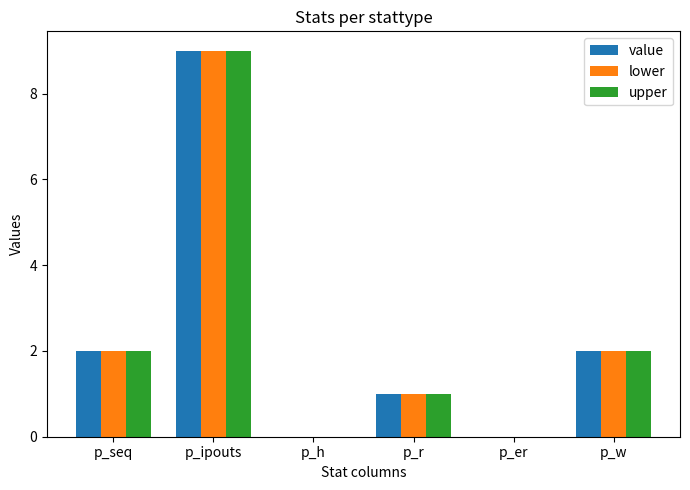

Is it true that lower equals 0 at p_er?

True